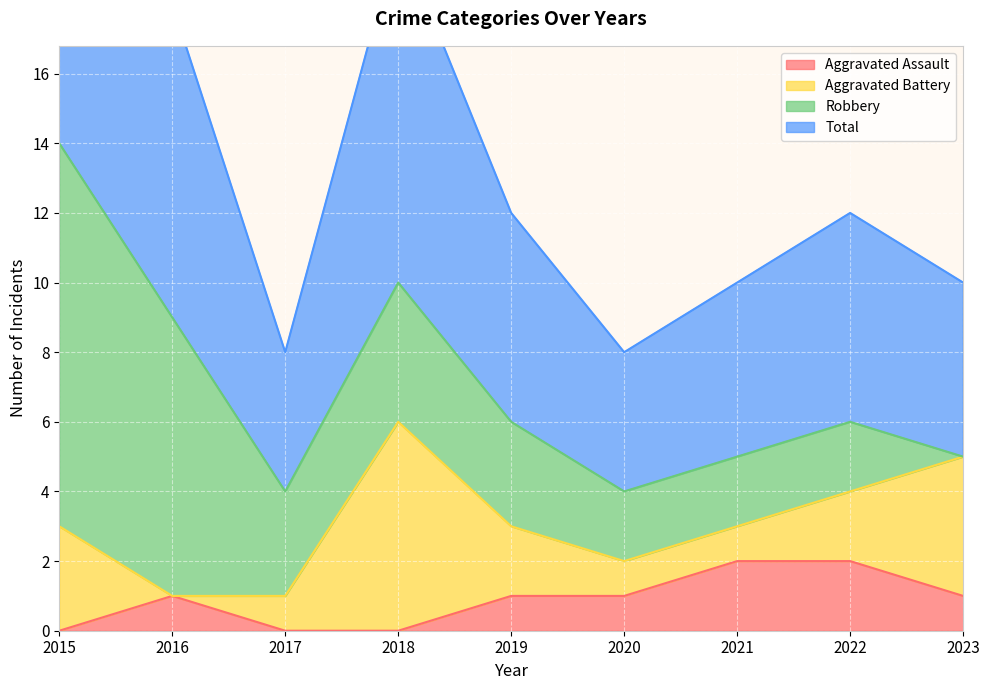

The value of Total at 2021 is 5. True or false?

True